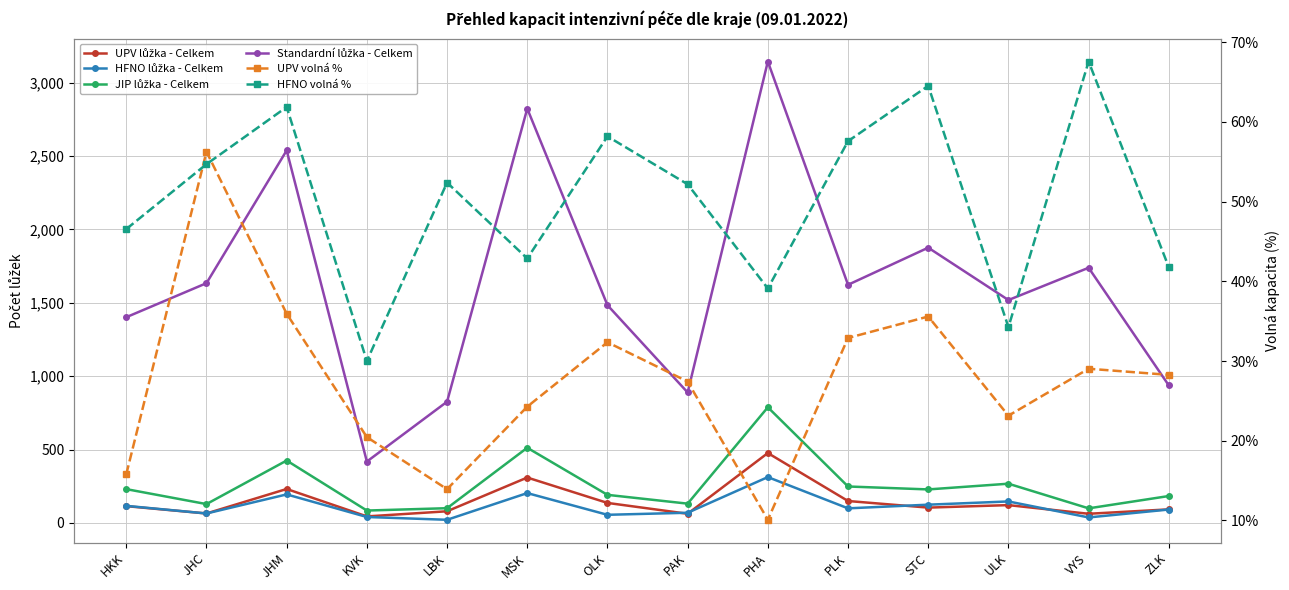

What is the value of the HFNO volná % point at the 1st from the left?

46.5